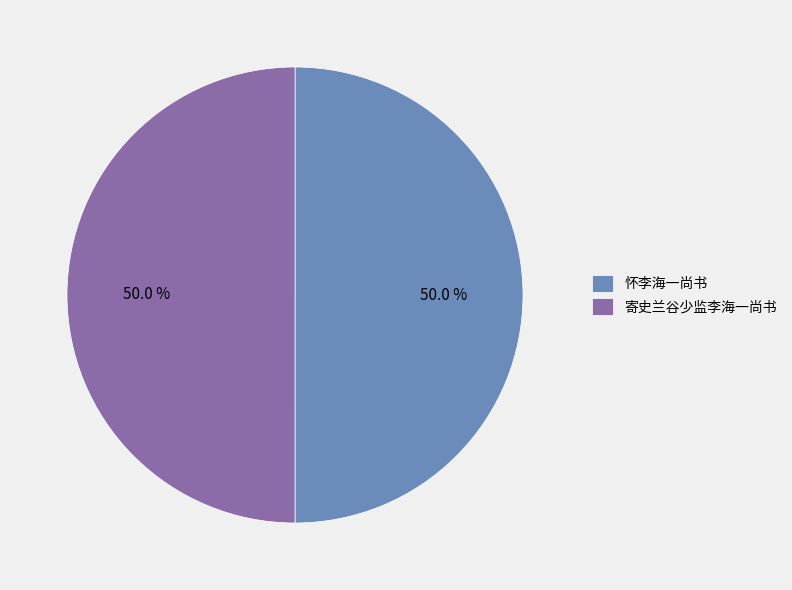

What is the total percentage of 寄史兰谷少监李海一尚书 and 怀李海一尚书?

100.0%